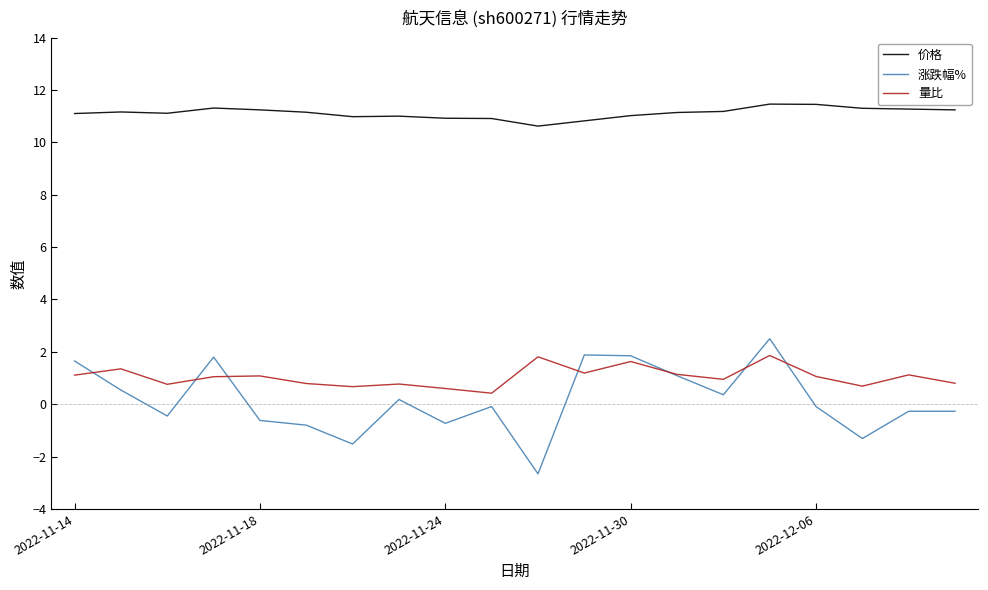

What is the greatest value displayed?

11.5